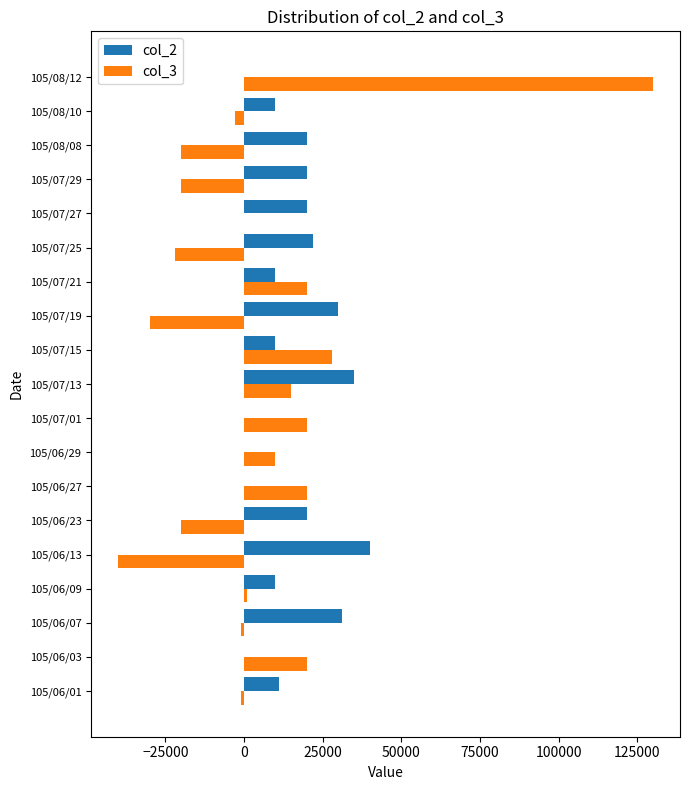

Which series has the largest total across all categories?

col_2